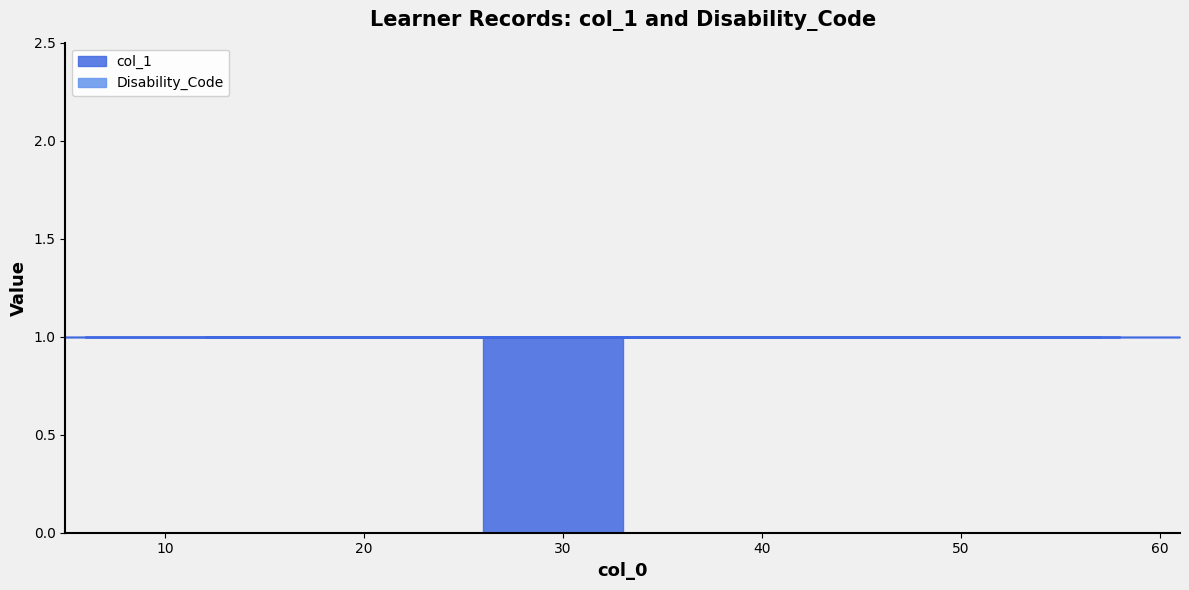

Does the chart display data point markers on the line(s)?

No